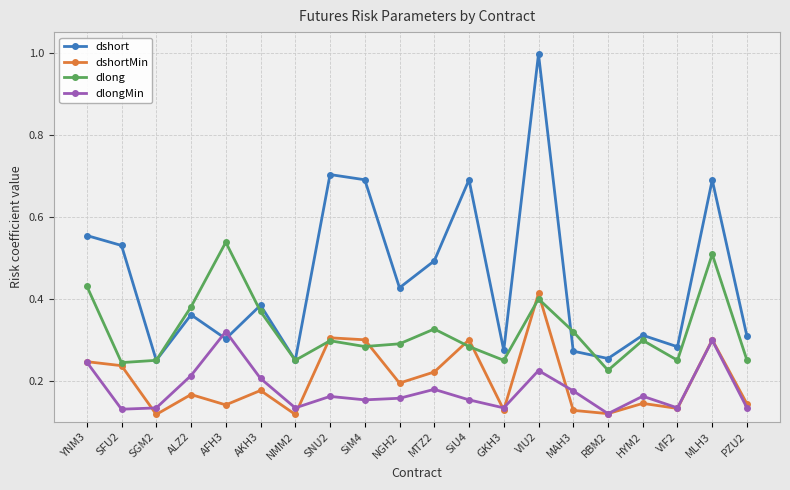

Count the number of data series in this chart.

4